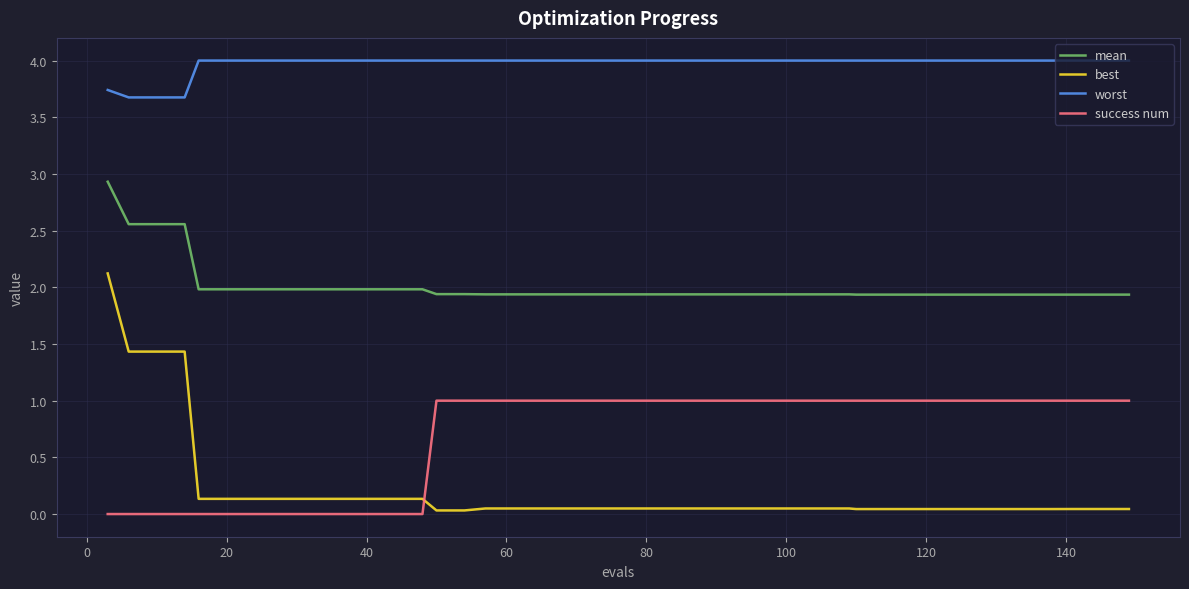

Which series has the largest total across all categories?

worst